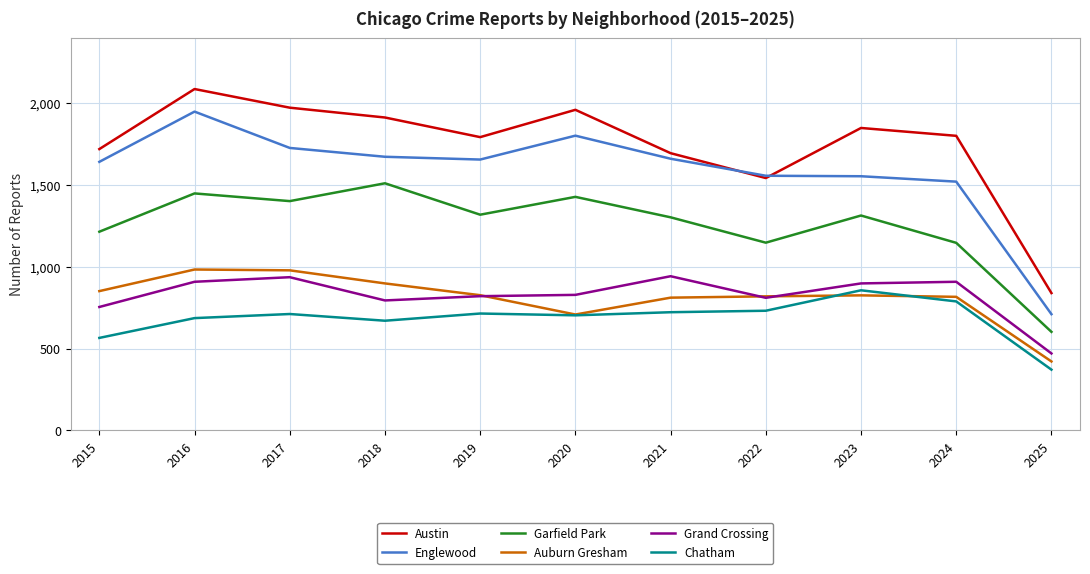

True or false: Chatham and Austin cross at least once.

False